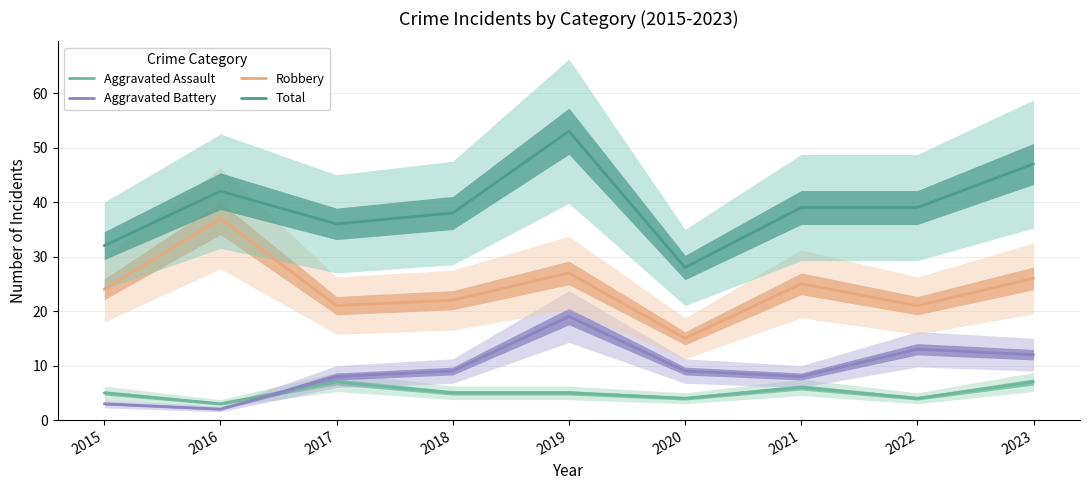

True or false: Robbery and Aggravated Battery intersect in this chart.

False